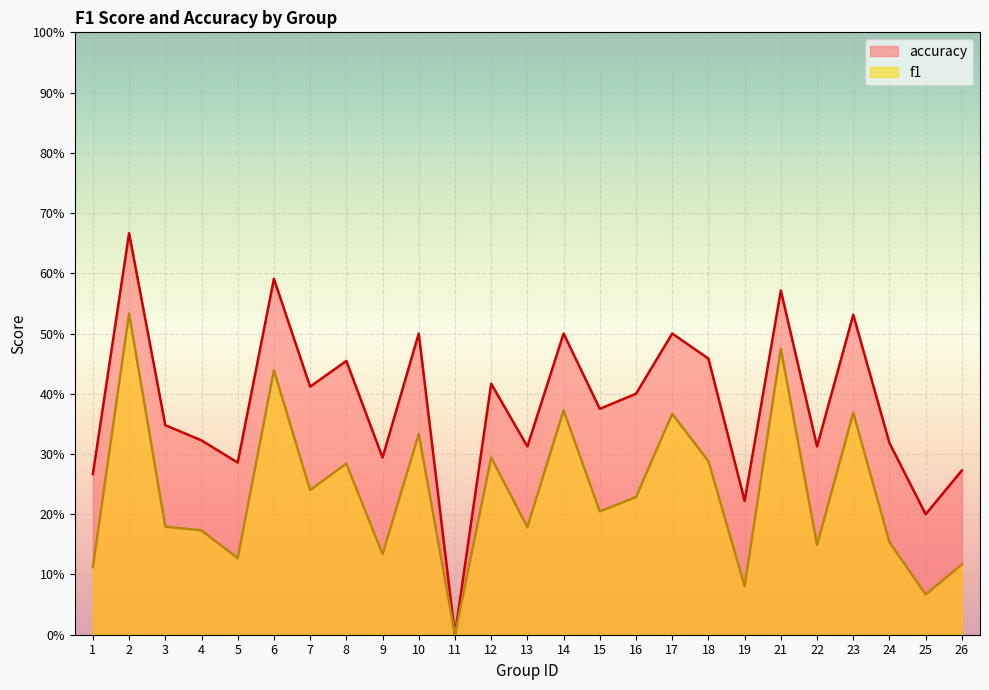

Which series has the largest total across all categories?

accuracy